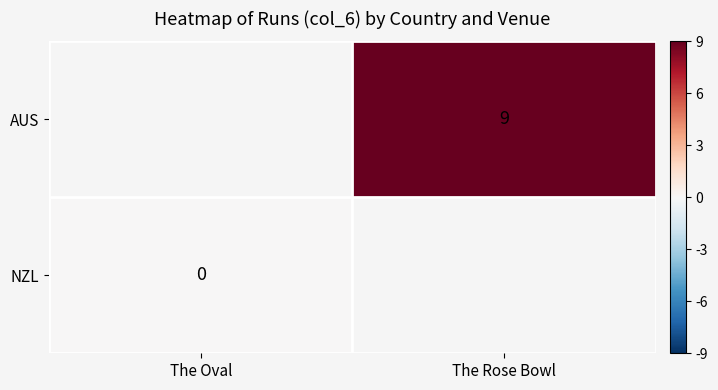

Is it true that NZL equals 0.0 at The Oval?

True